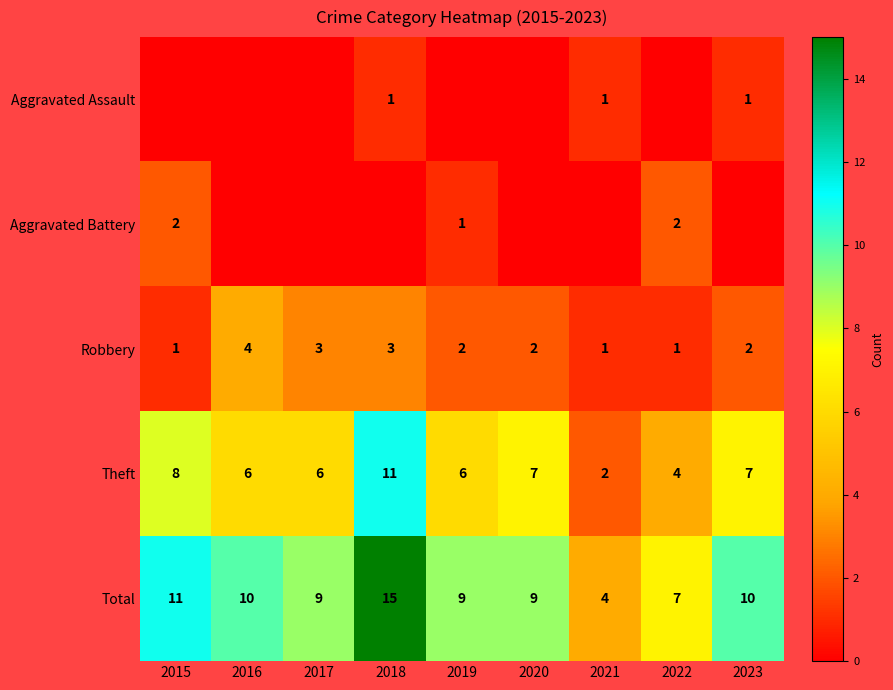

True or false: Theft has a value of 2 at 2017.

False